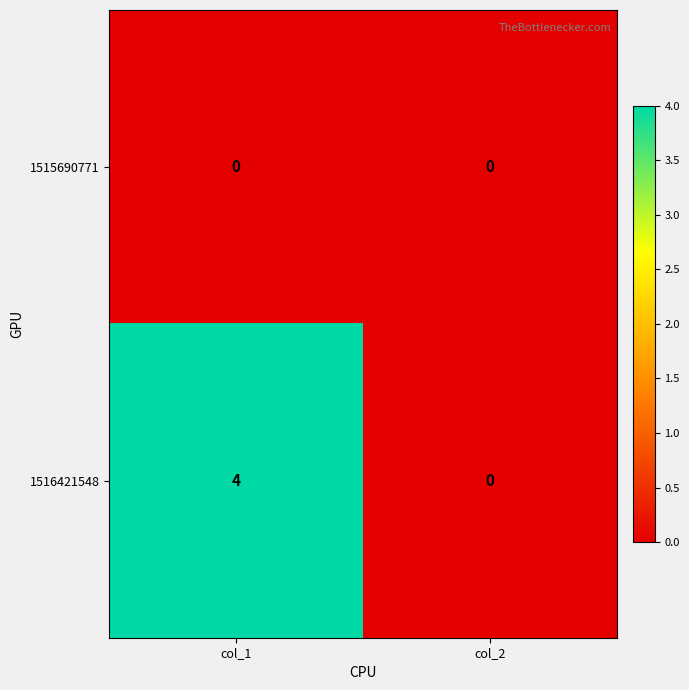

At which category is the sum across all series the highest?

col_1